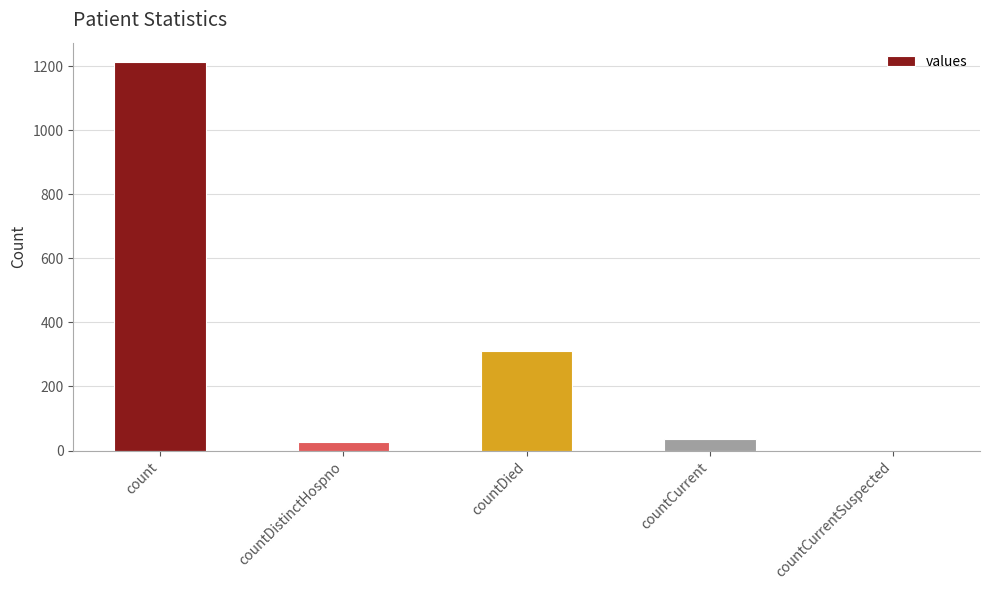

What is the greatest value displayed?

1213